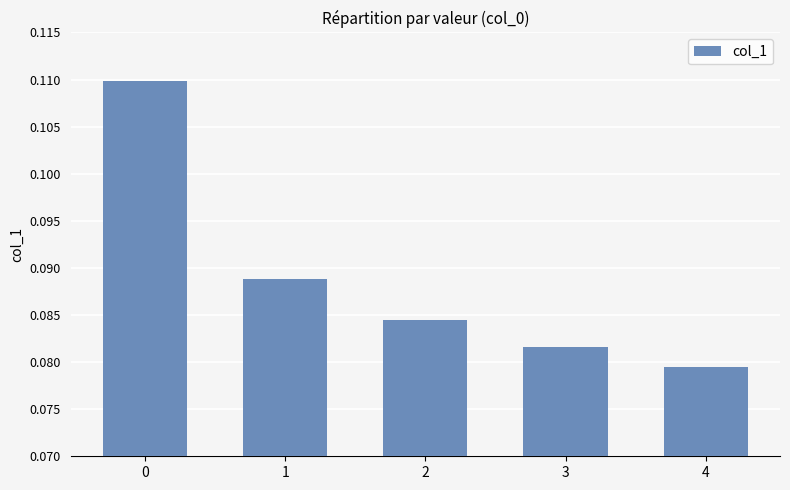

The chart shows a value of 0.0 at 1. True or false?

False